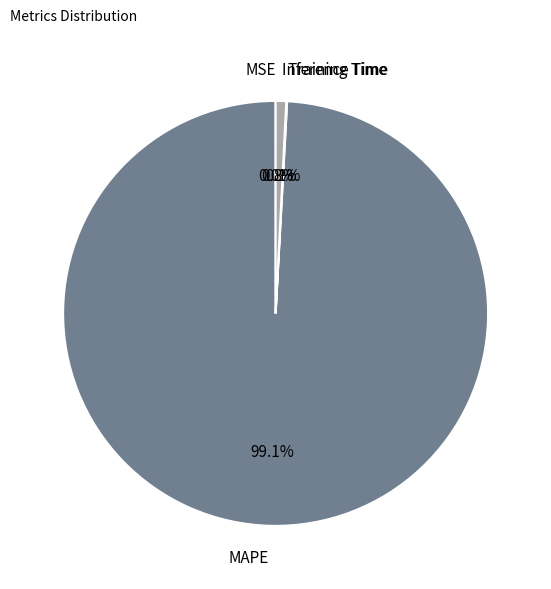

True or false: Inference Time accounts for 11% of the total.

False